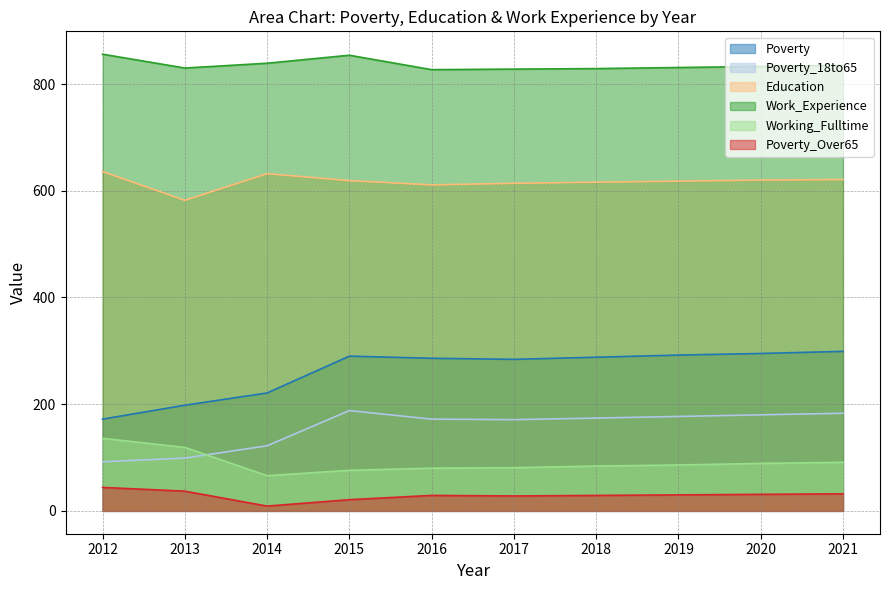

True or false: Work_Experience has a value of 431 at 2016.

False